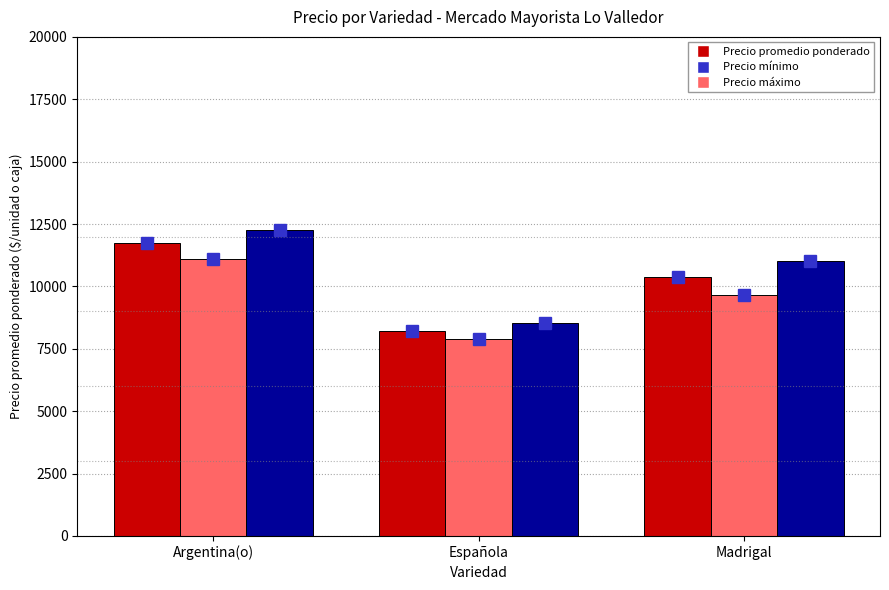

Which category has the lowest value in the Precio máximo series?

Española